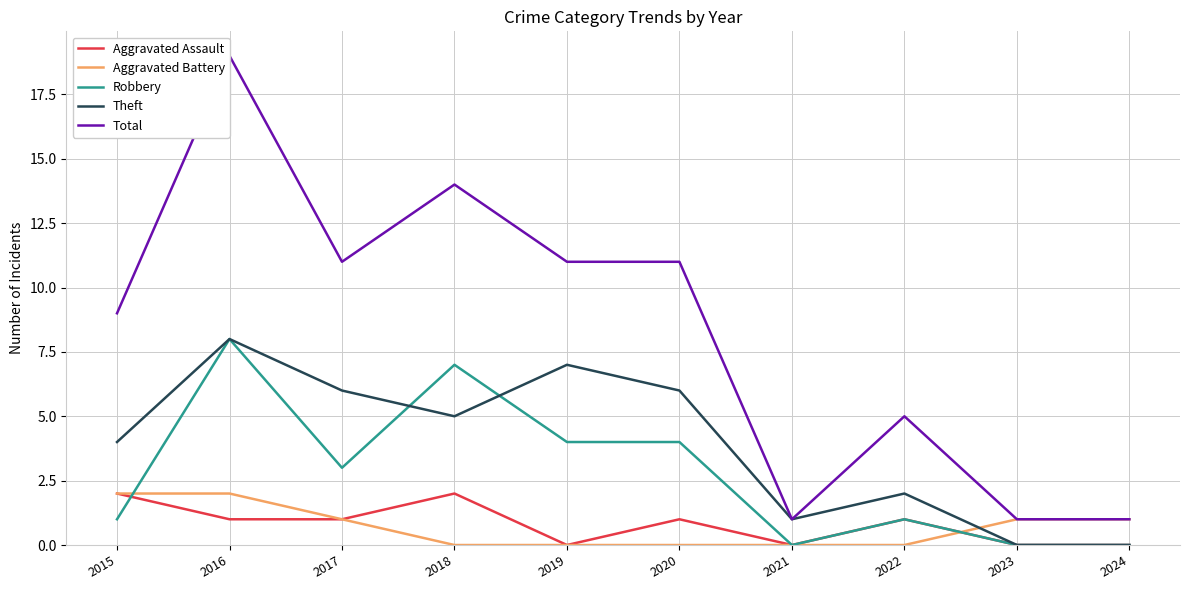

What is the difference between the maximum and minimum values in the Robbery series?

8